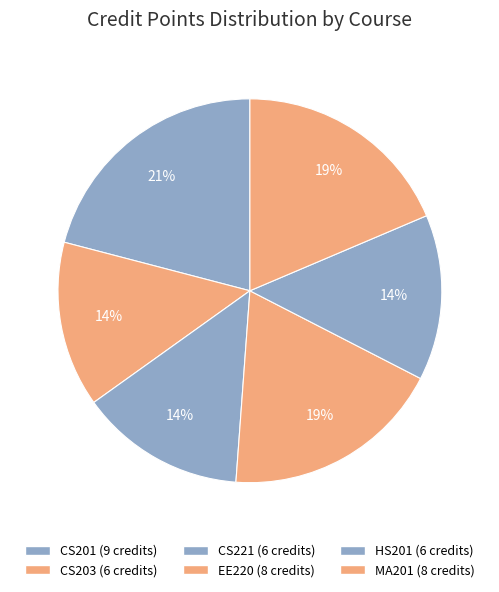

Rank the categories by value from lowest to highest.

CS203, CS221, HS201, EE220, MA201, CS201